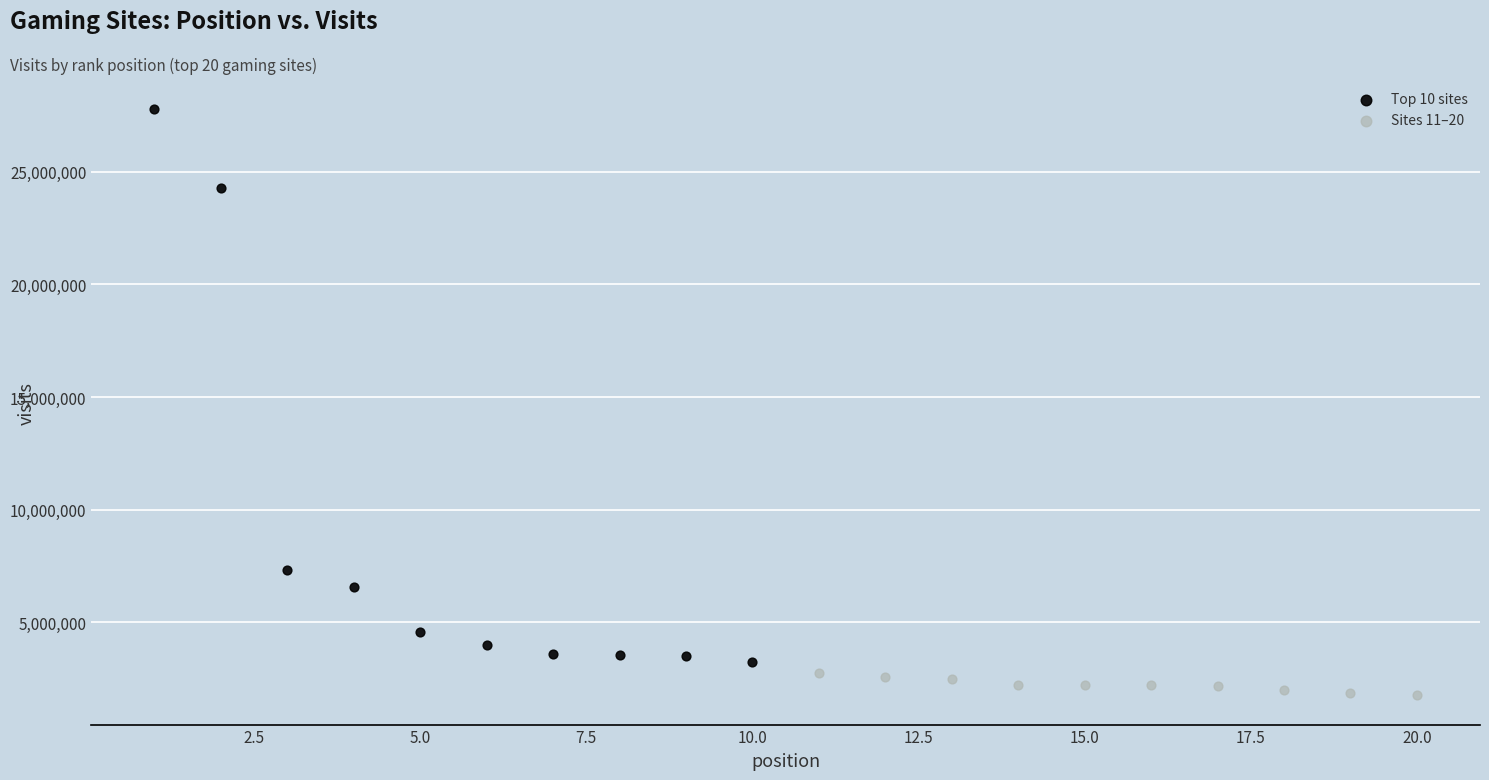

Which series has the largest Y range (max minus min)?

Top 10 sites